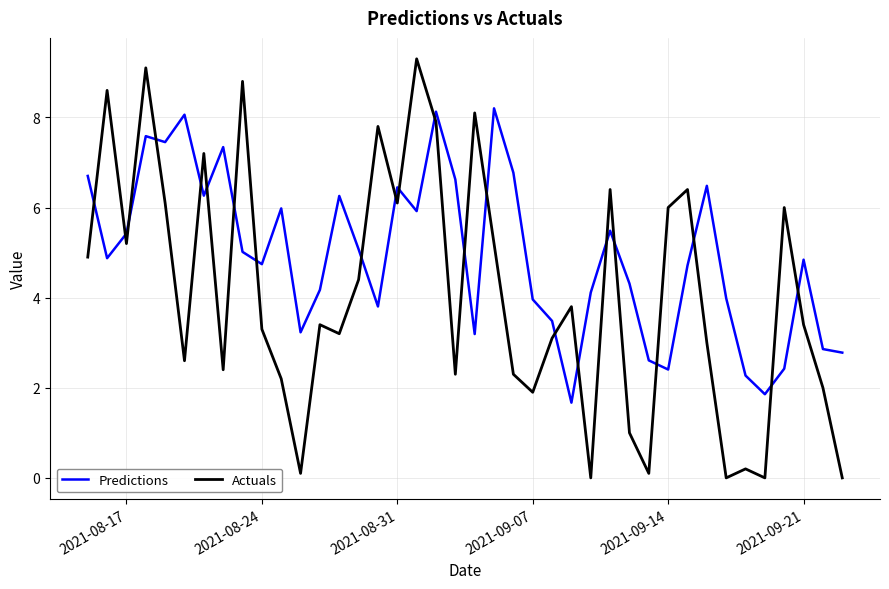

List the series in order of their overall mean, highest first.

Predictions, Actuals